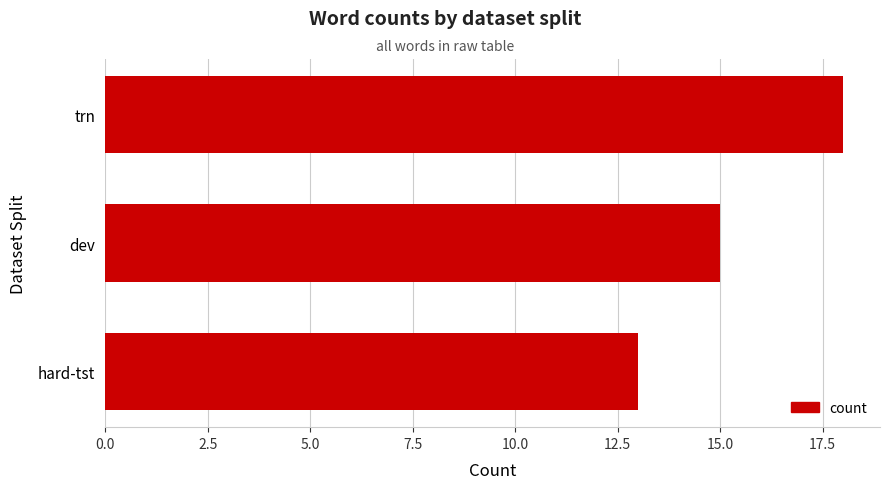

Reading bottom to top, transcribe all the data shown in this chart.

hard-tst=13	dev=15	trn=18